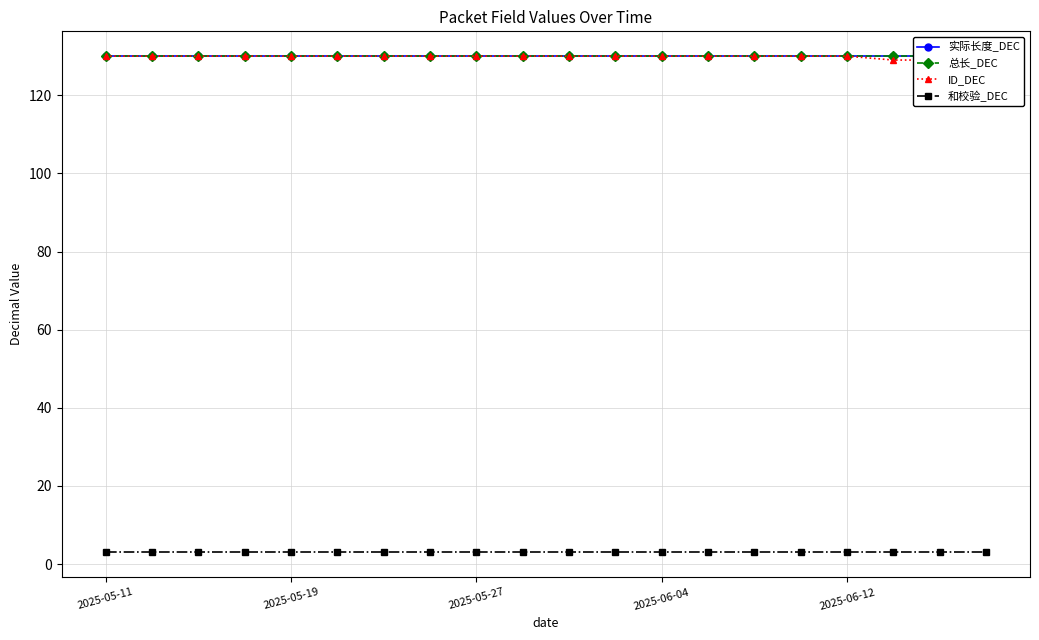

What is the total value across all series at 6?

393